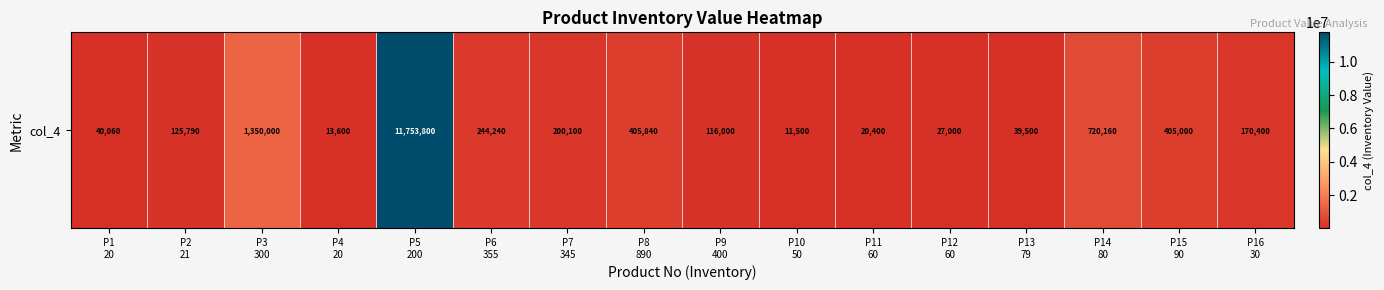

Is it true that the value at P8
890 is 405840?

True